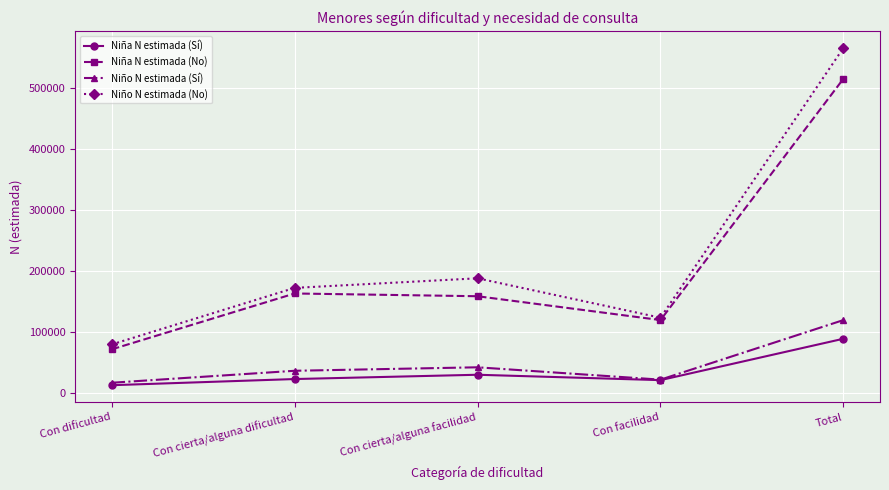

Read the Niña N estimada (No) value at Total.

515509